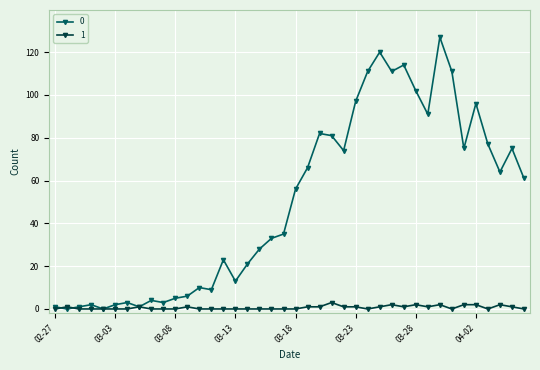

True or false: 1 has more than 1 points higher than both neighbors.

True